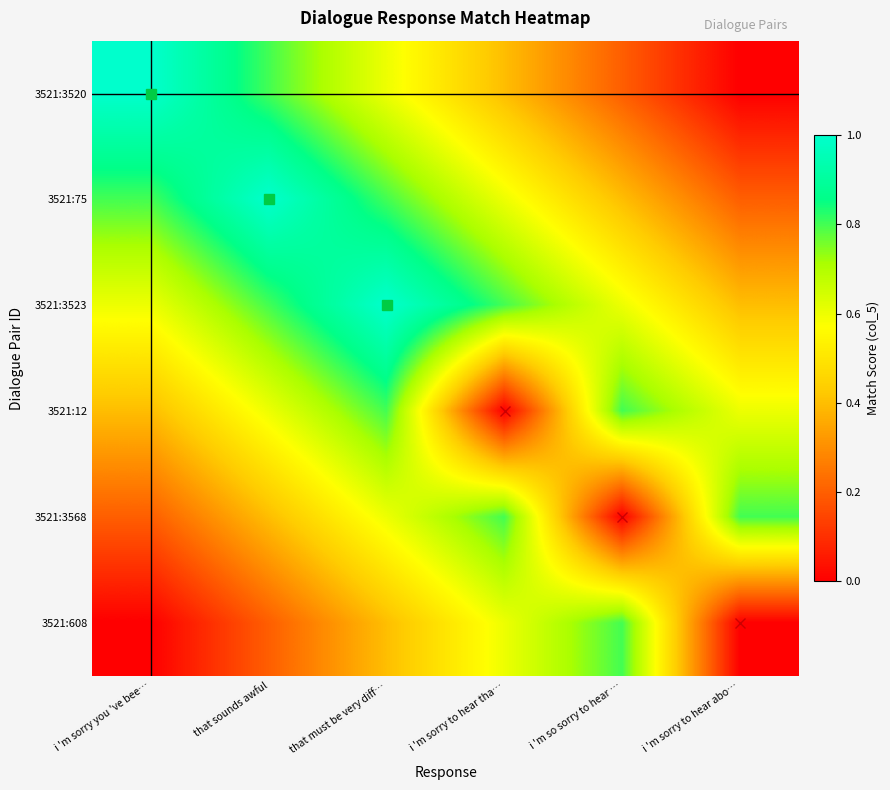

At which category is the sum across all series the highest?

that must be very diff…